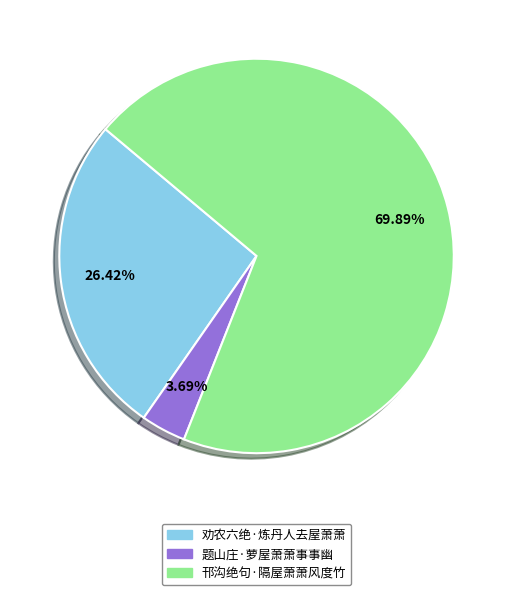

The 邗沟绝句·隔屋萧萧风度竹 slice represents 70% of the pie. True or false?

True